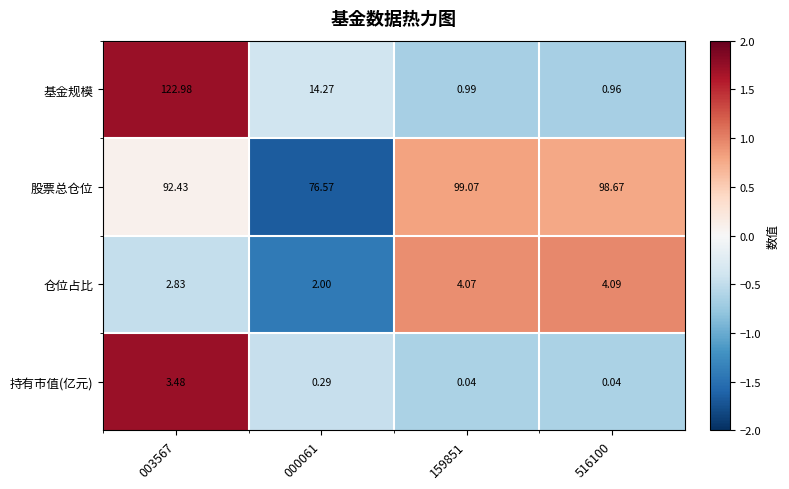

What is the difference between the highest and lowest values at 000061?

76.3